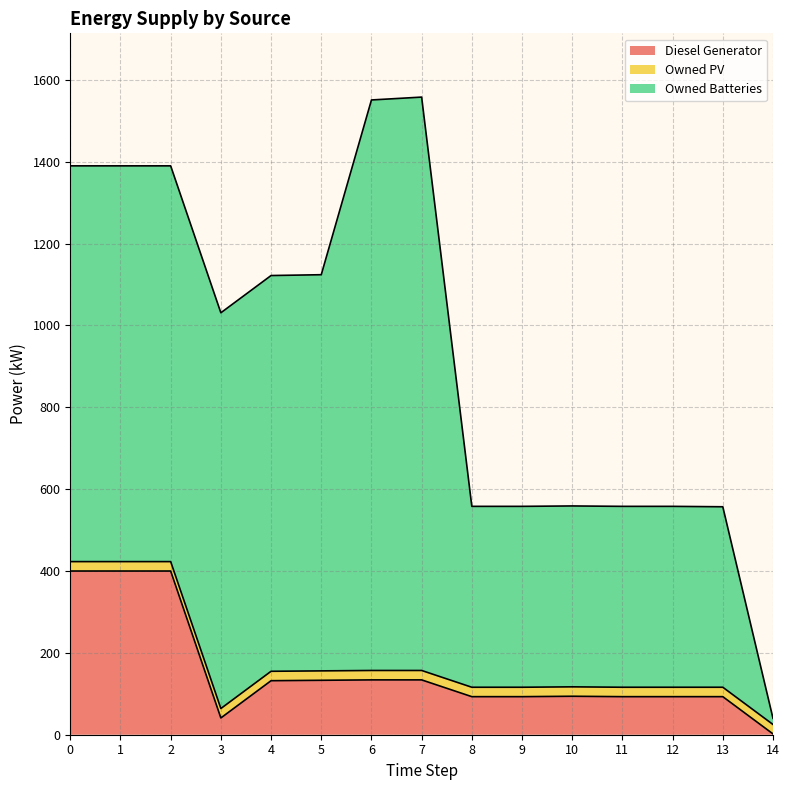

Which category has the highest value across all series?

7